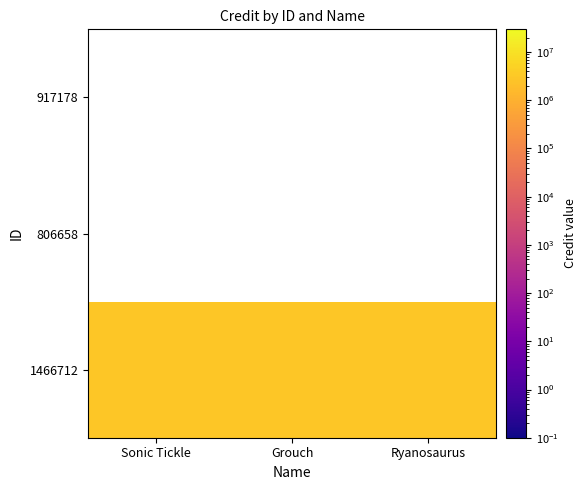

Reading left to right, list all the values displayed in this chart.

1466712: Sonic Tickle=2957317	Grouch=2957317	Ryanosaurus=2957317
806658: Sonic Tickle=0	Grouch=0	Ryanosaurus=0
917178: Sonic Tickle=0	Grouch=0	Ryanosaurus=0